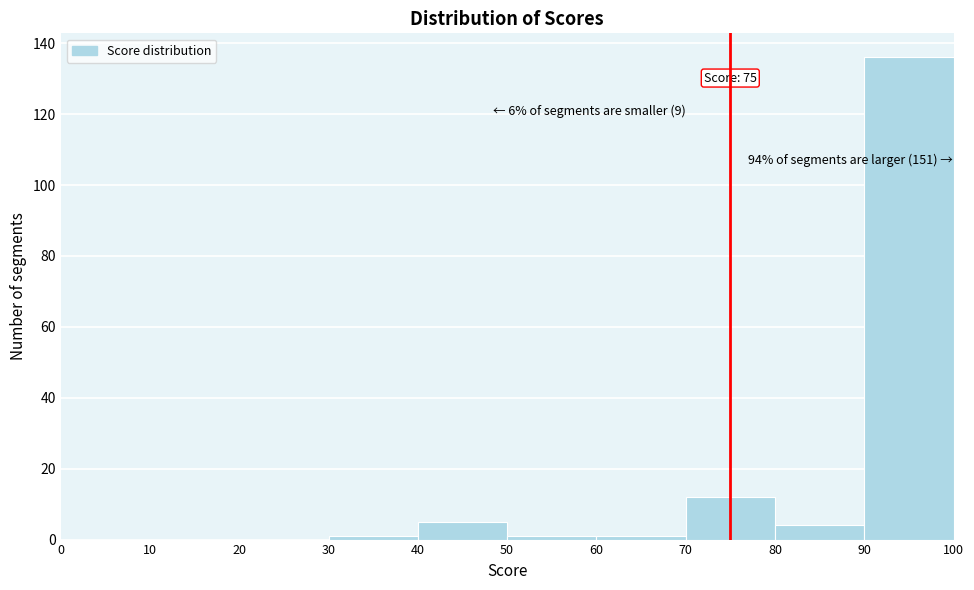

Which range on the x-axis has the tallest bar?

90 to 100